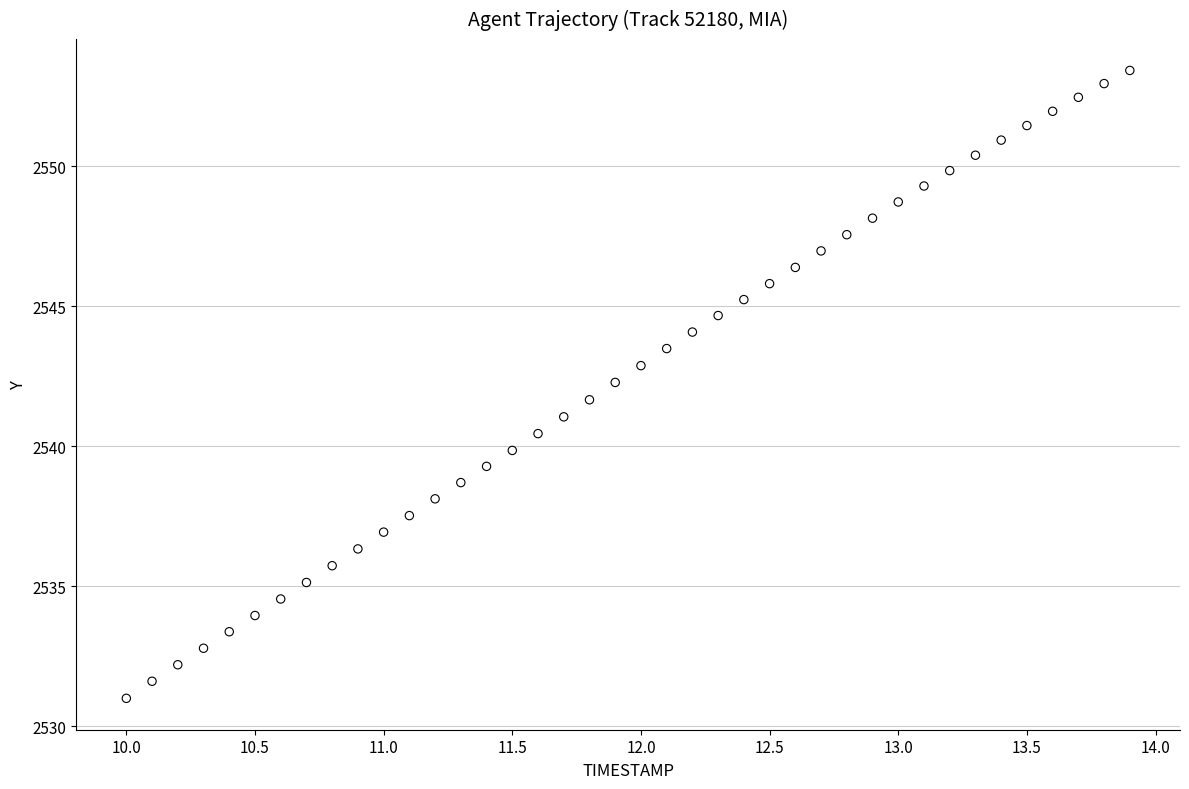

What is the range of X values (max minus min)?

3.9